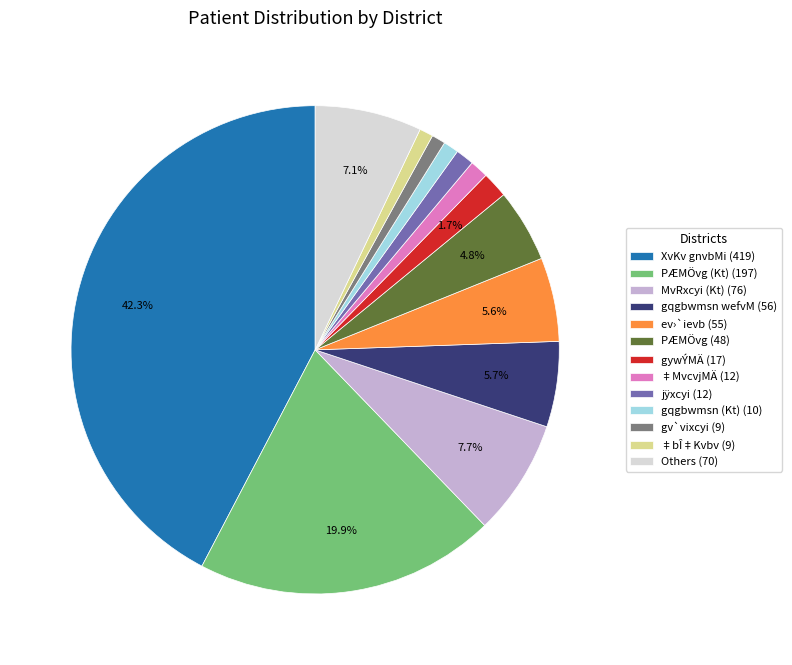

How many segments does this pie chart have?

13